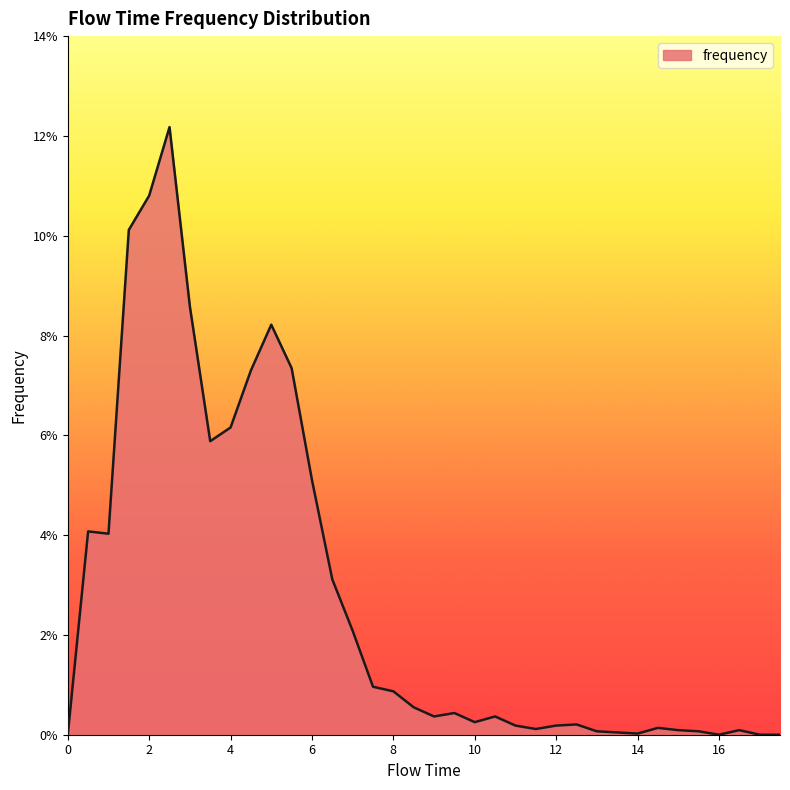

What is the greatest value displayed?

0.1